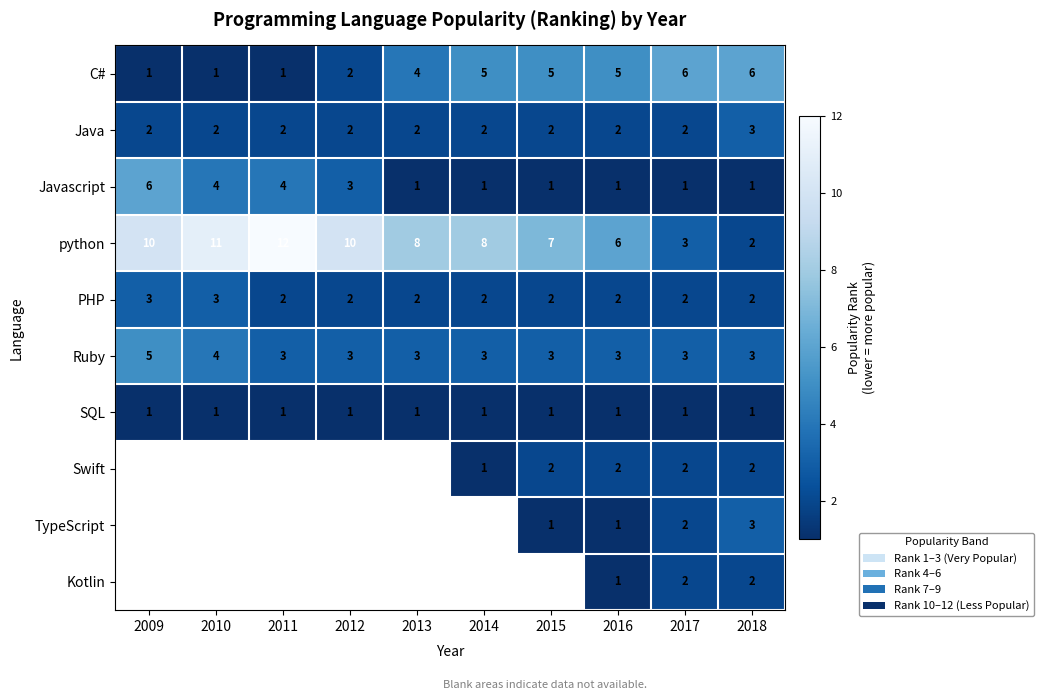

How many values in the python series are below 8?

4